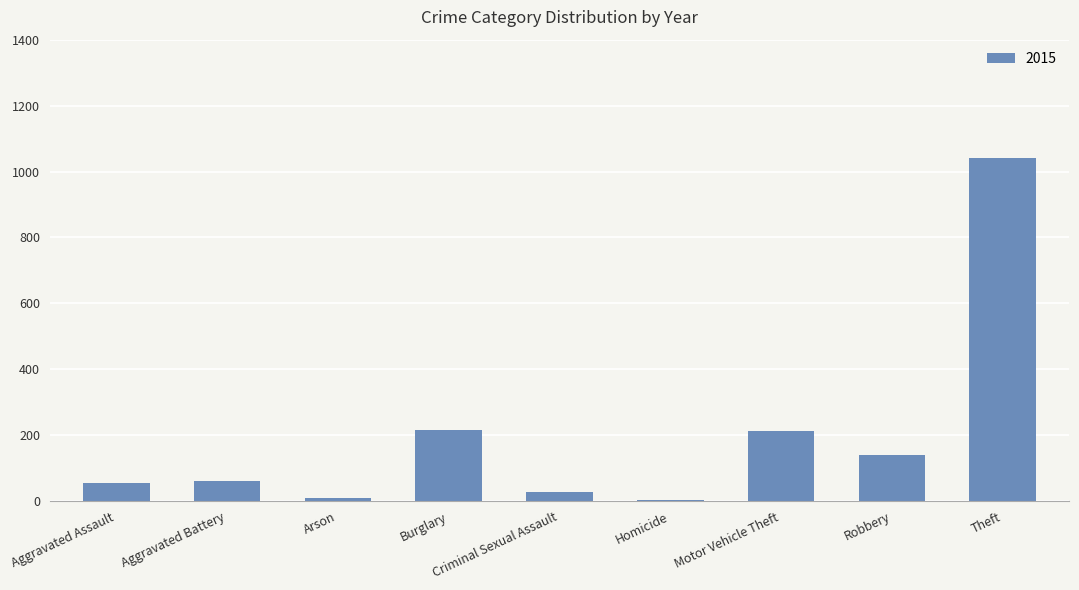

True or false: the data shows 29 at Criminal Sexual Assault.

True